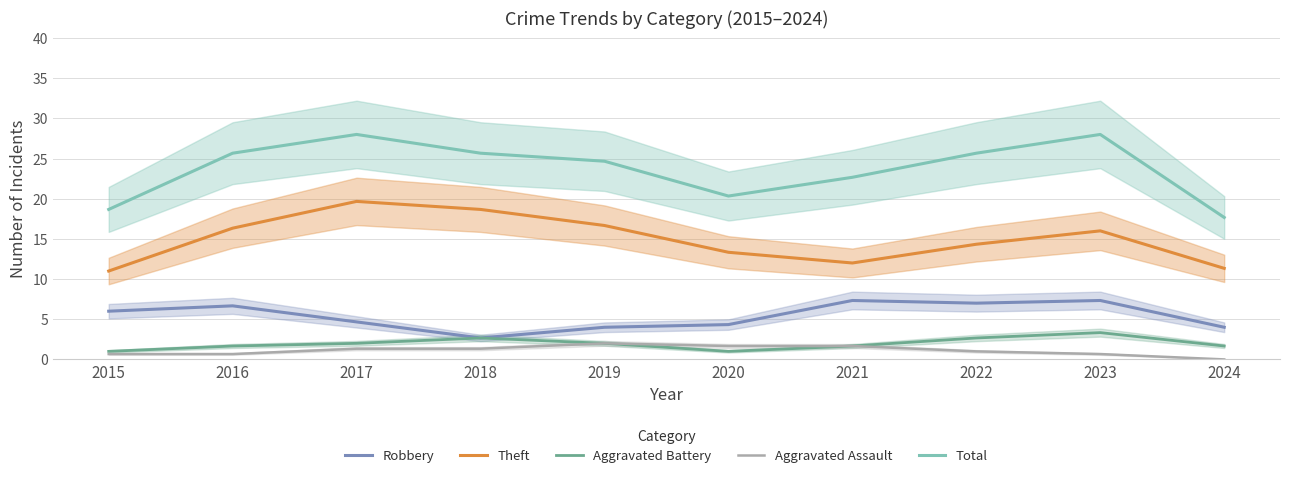

What is the spread (max minus min) of values at 2015?

18.0